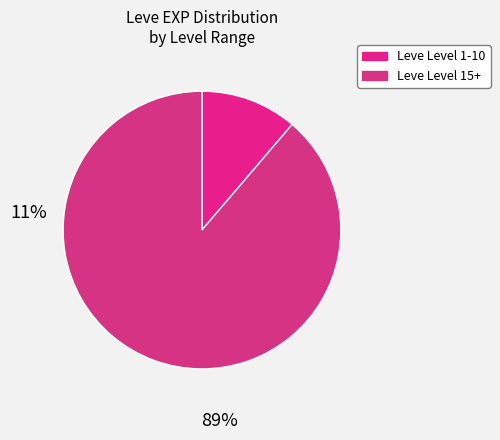

How many slices are in this pie chart?

2